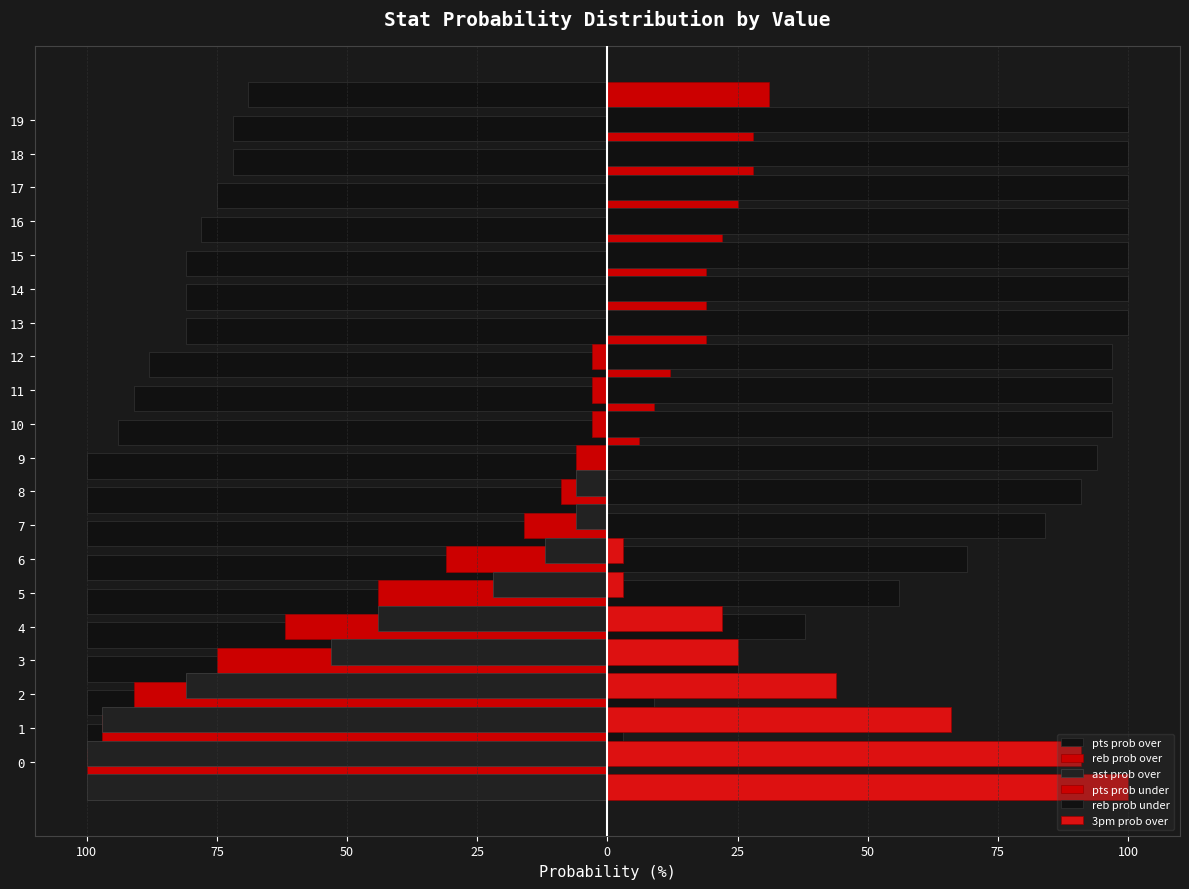

What are all the series names shown in the legend?

pts prob over, reb prob over, ast prob over, pts prob under, reb prob under, 3pm prob over